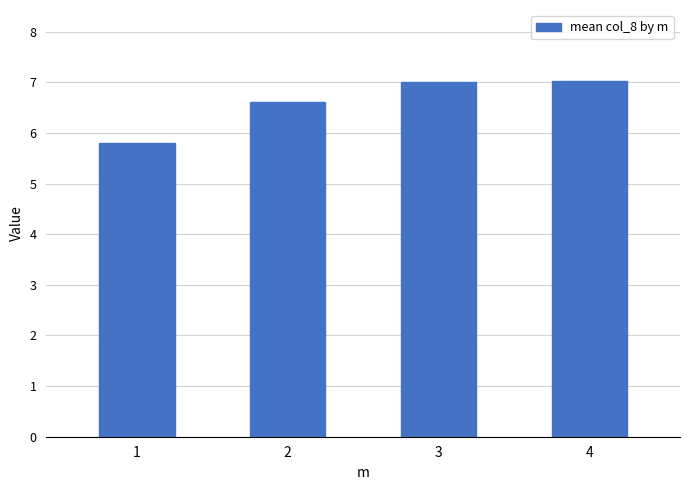

What is the minimum value shown in the chart?

5.8